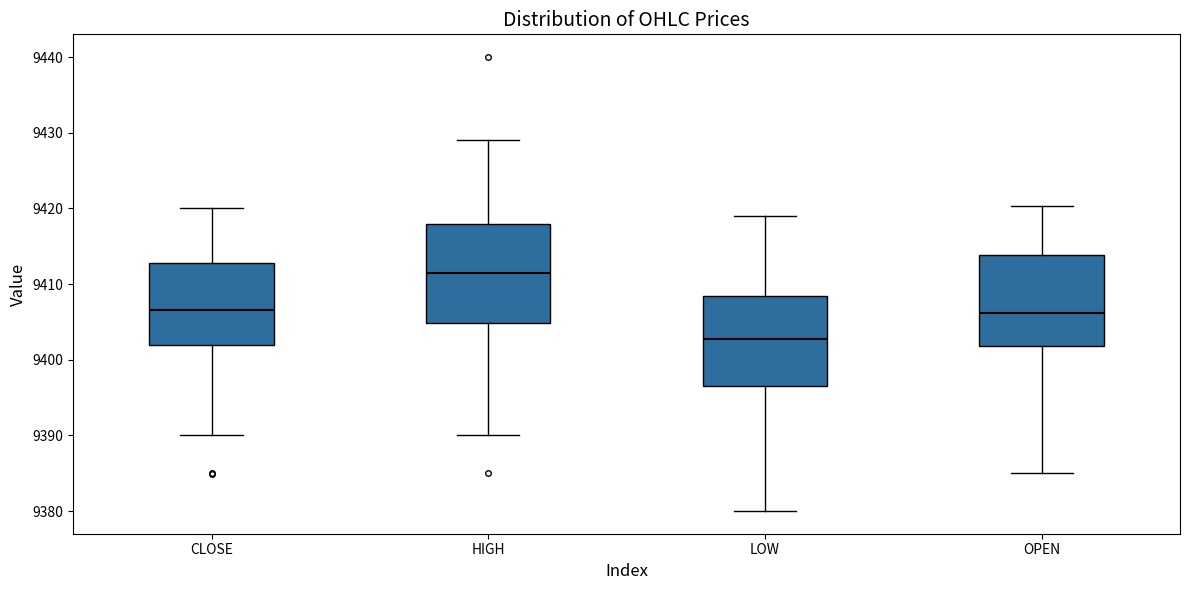

Comparing the boxes themselves (not the whiskers), which one is the tallest?

HIGH